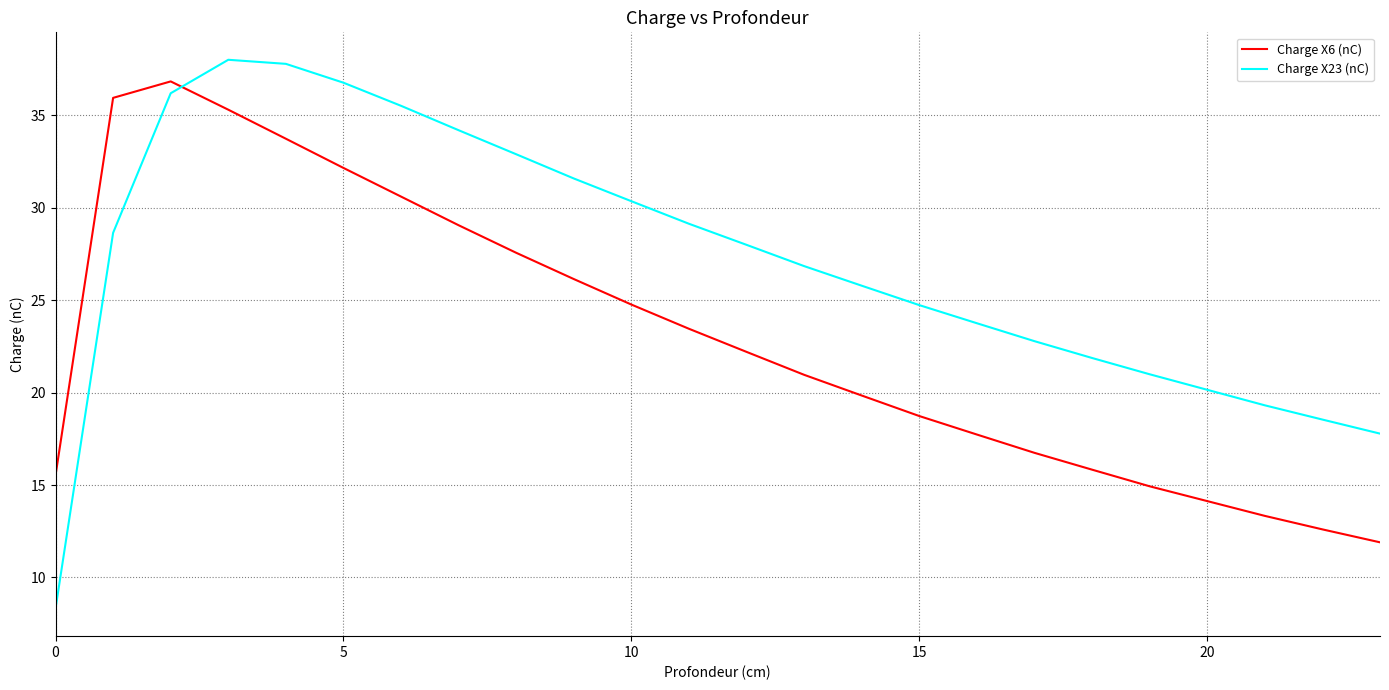

List the series in order of their overall mean, lowest first.

Charge X6 (nC), Charge X23 (nC)